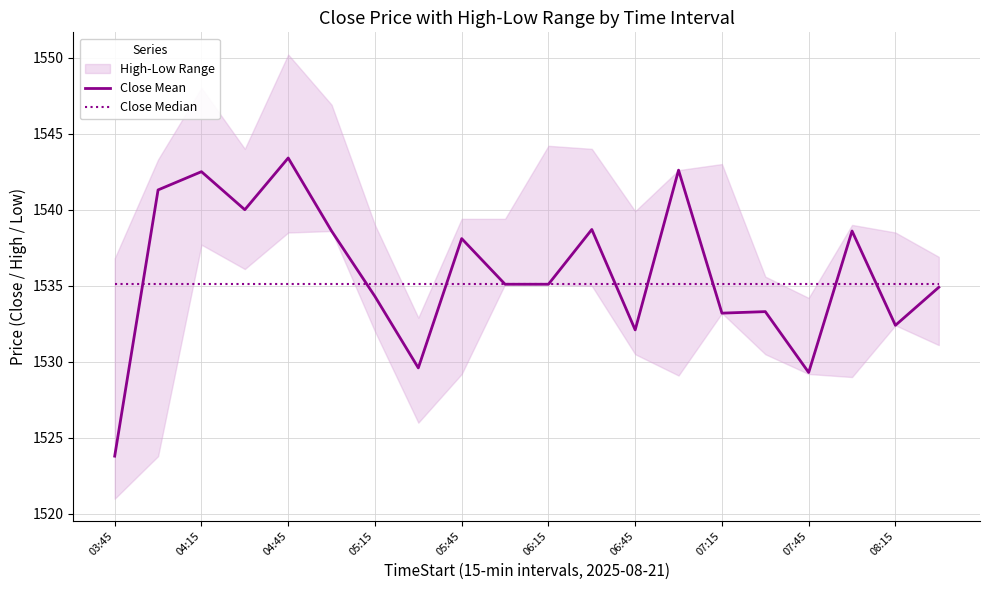

The value of Close Mean at 03:45 is 1523.8. True or false?

True